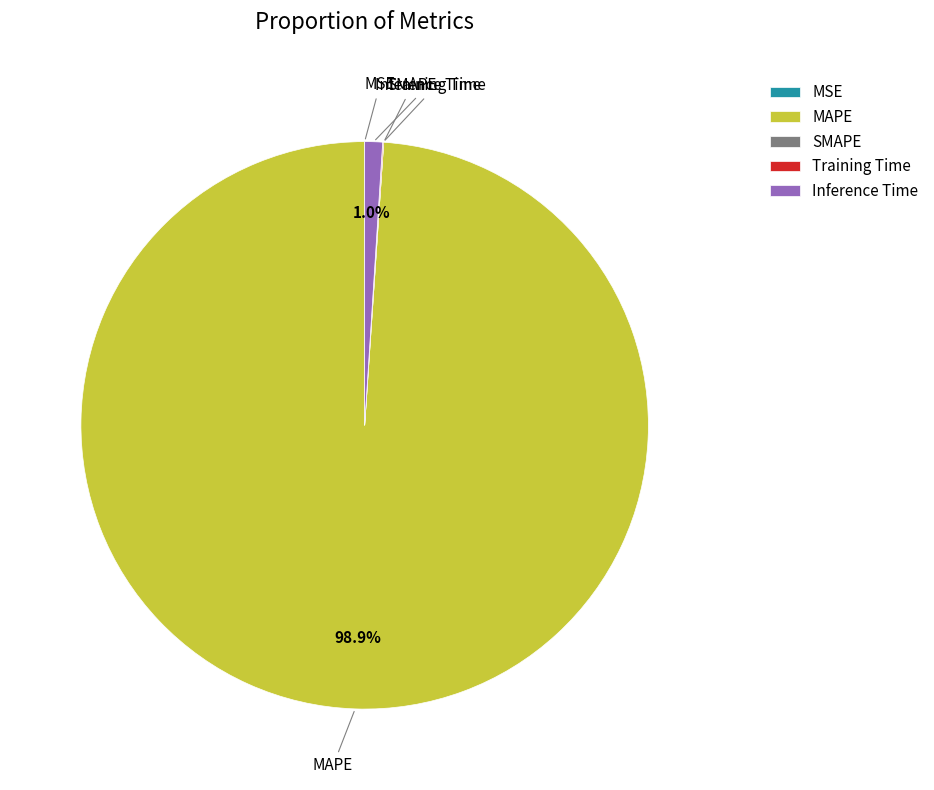

Between Inference Time and MAPE, which is larger?

MAPE